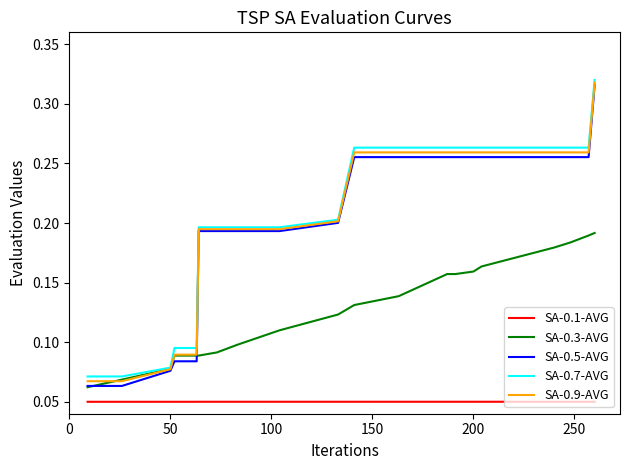

True or false: SA-0.1-AVG and SA-0.9-AVG intersect in this chart.

False